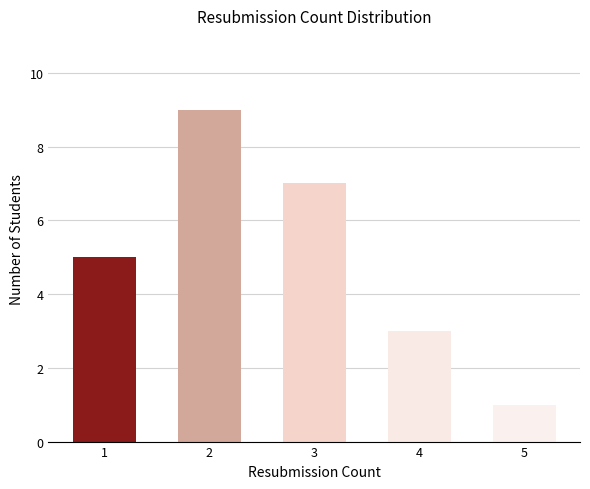

List the labels in order of value, smallest first.

5, 4, 1, 3, 2